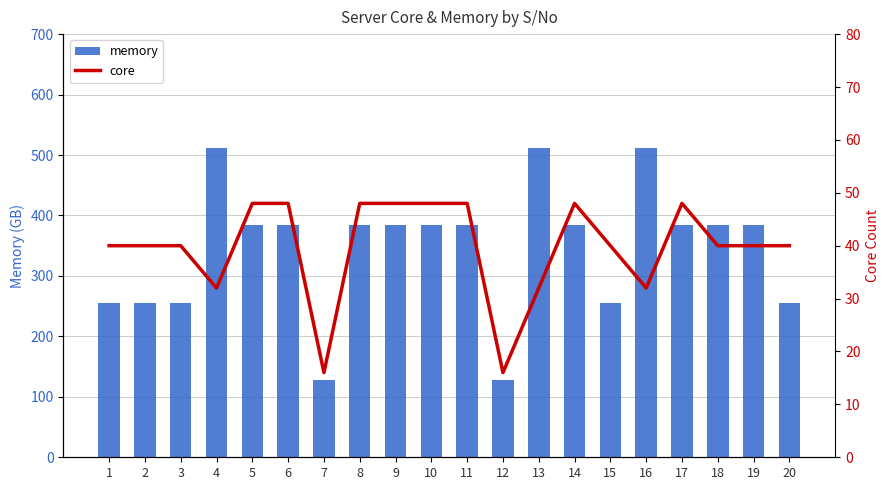

Reading left to right, extract all data points from this chart.

memory: 1=256	2=256	3=256	4=512	5=384	6=384	7=128	8=384	9=384	10=384	11=384	12=128	13=512	14=384	15=256	16=512	17=384	18=384	19=384	20=256
core: 1=40	2=40	3=40	4=32	5=48	6=48	7=16	8=48	9=48	10=48	11=48	12=16	13=32	14=48	15=40	16=32	17=48	18=40	19=40	20=40